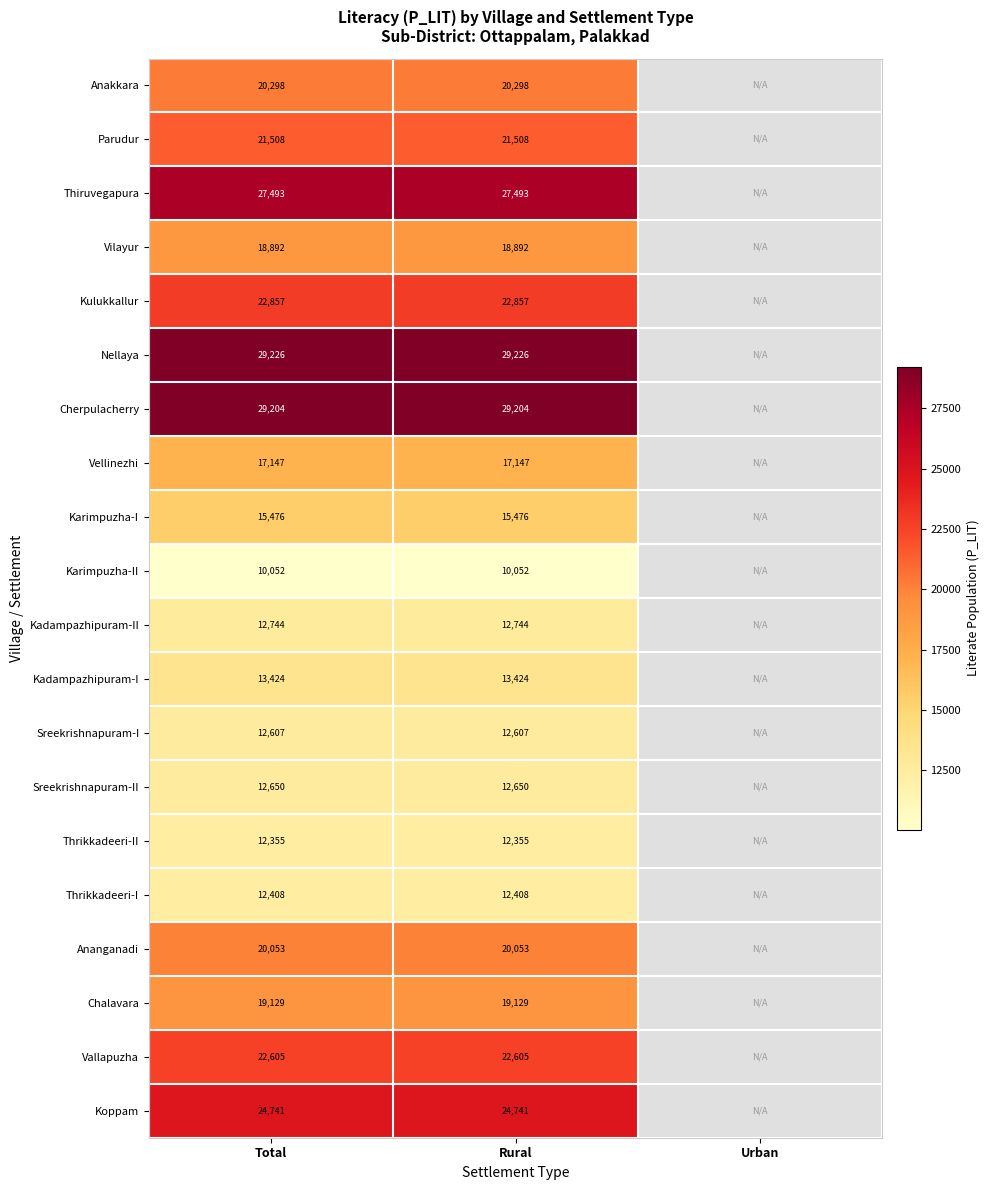

How many series are shown in this chart?

20